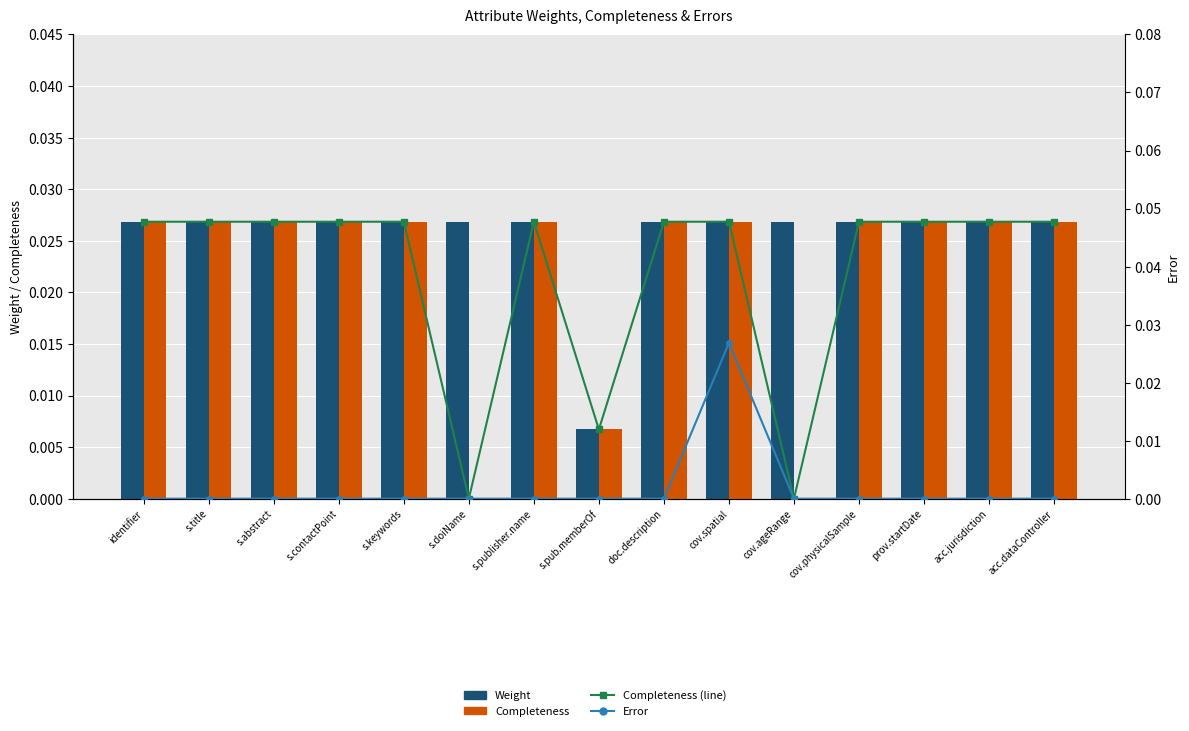

How many values in Completeness are above zero?

13